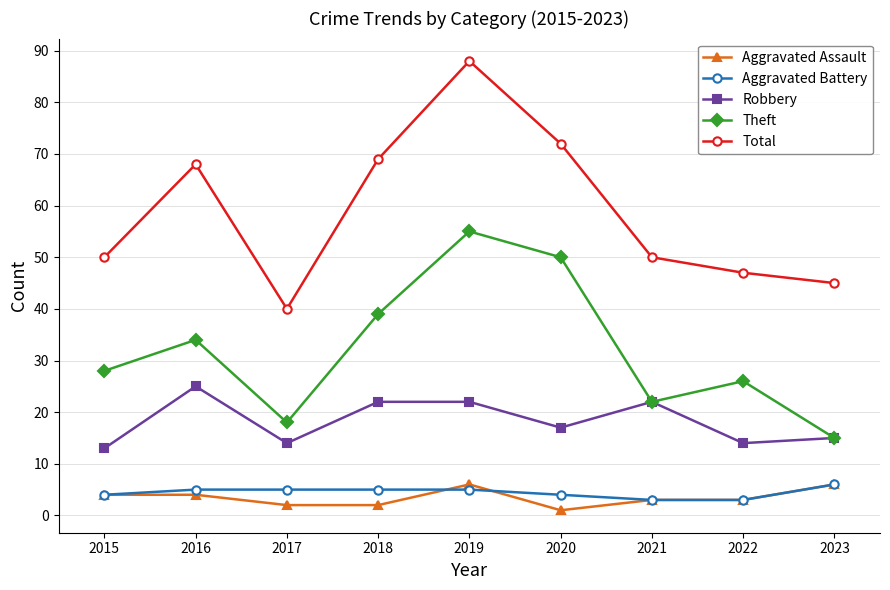

True or false: Aggravated Battery and Total intersect in this chart.

False